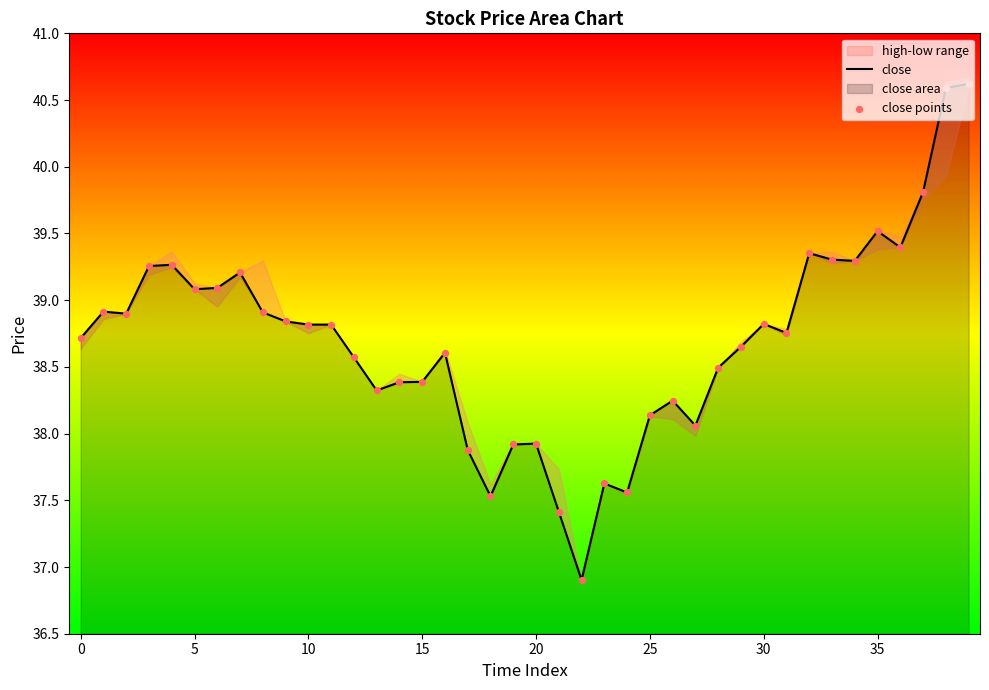

At which category is the sum across all series the highest?

39